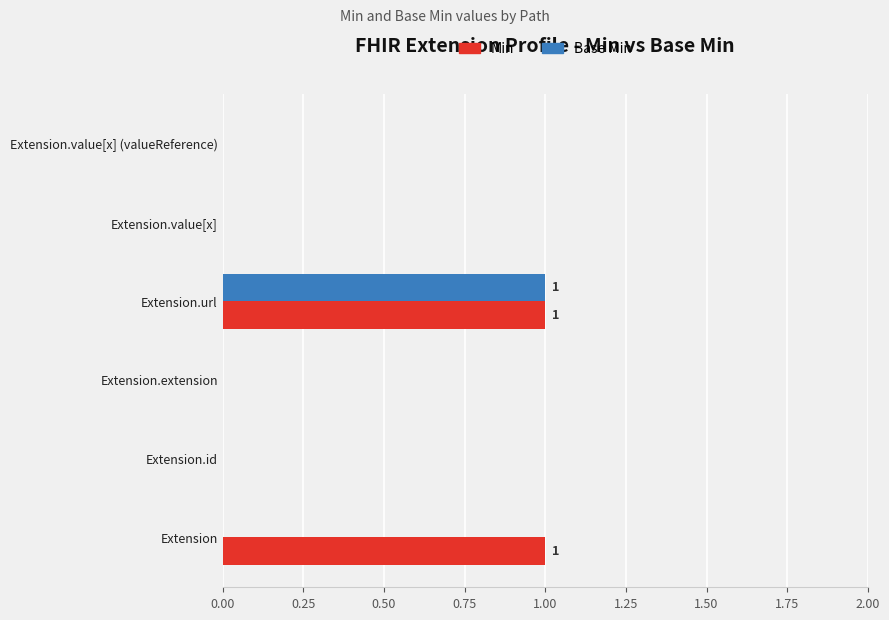

Is it true that Base Min equals 2 at Extension.url?

False